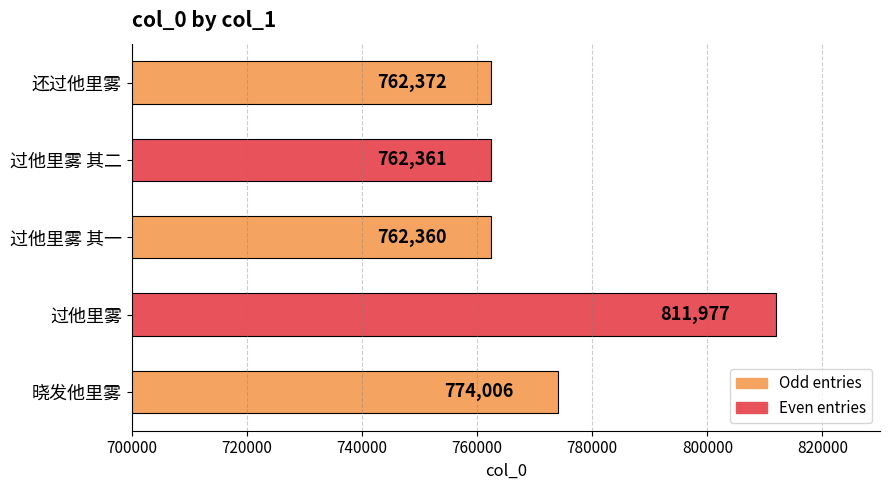

Which has a higher value, 过他里雾 其一 or 晓发他里雾?

晓发他里雾